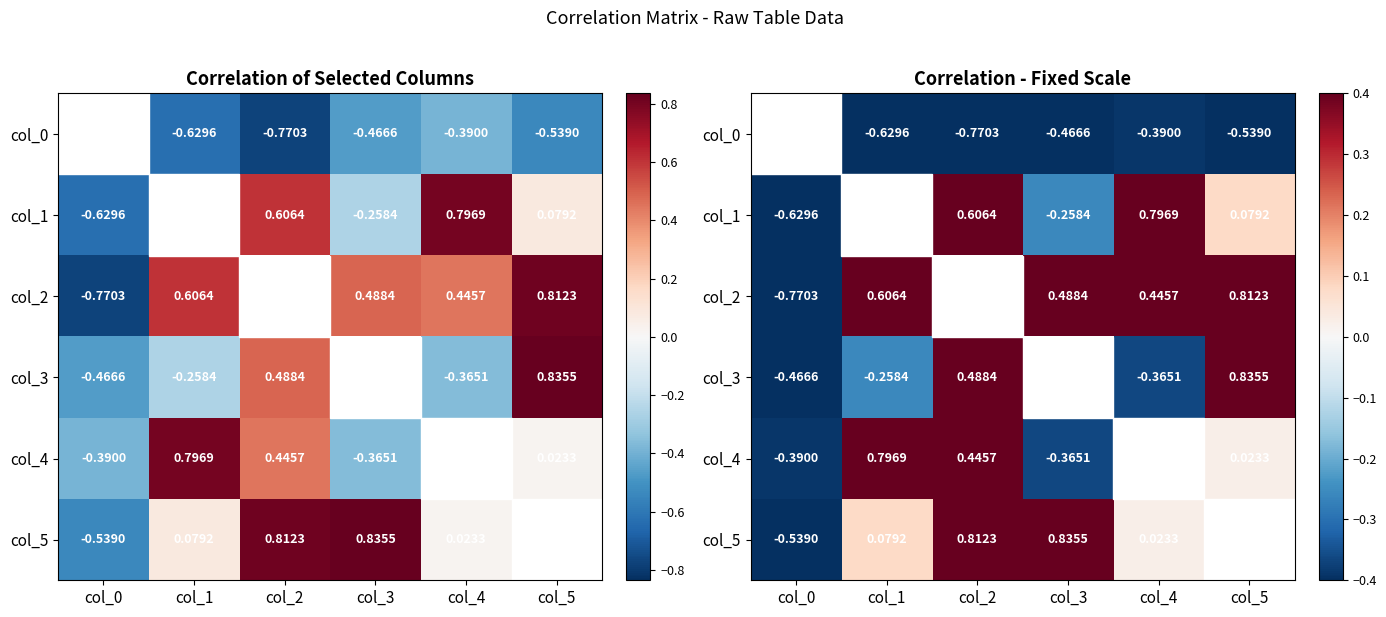

How many values in the col_0 series are below 0?

5